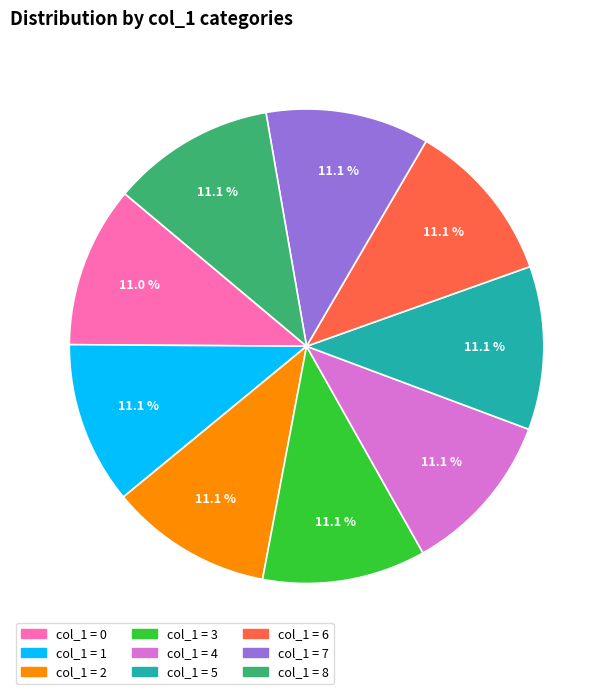

Count the number of slices in the pie.

9